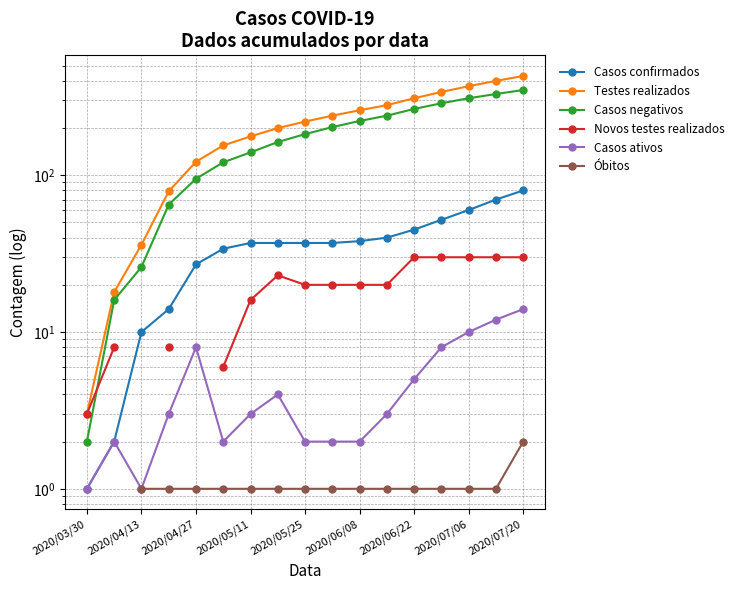

The Testes realizados series shows 280.0 at 11. True or false?

True